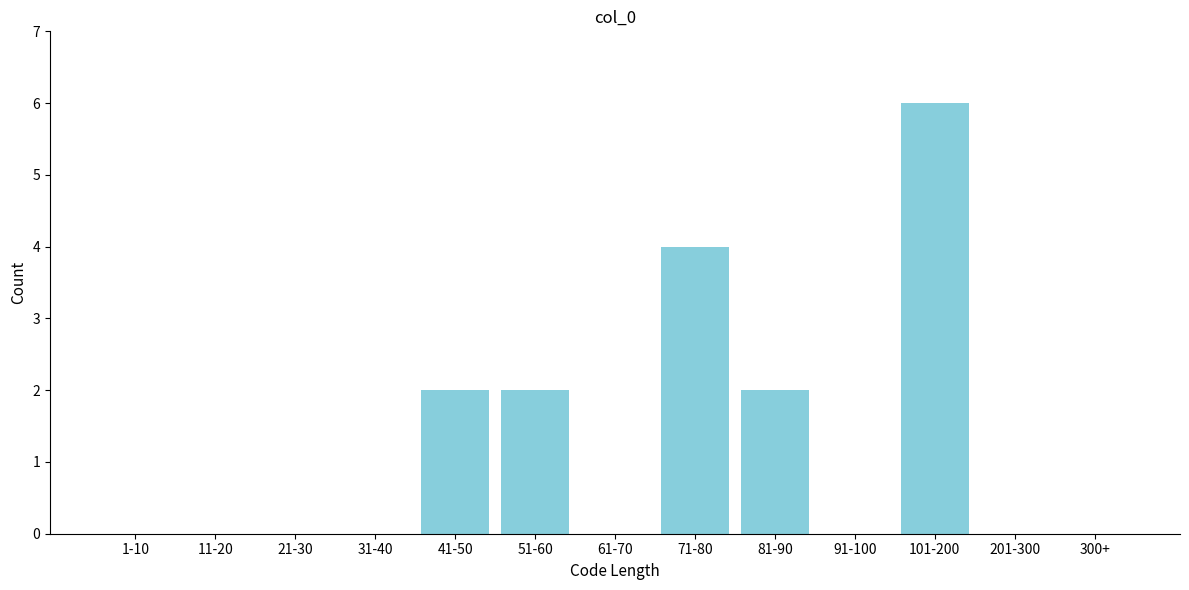

Between 81-90 and 21-30, which is larger?

81-90